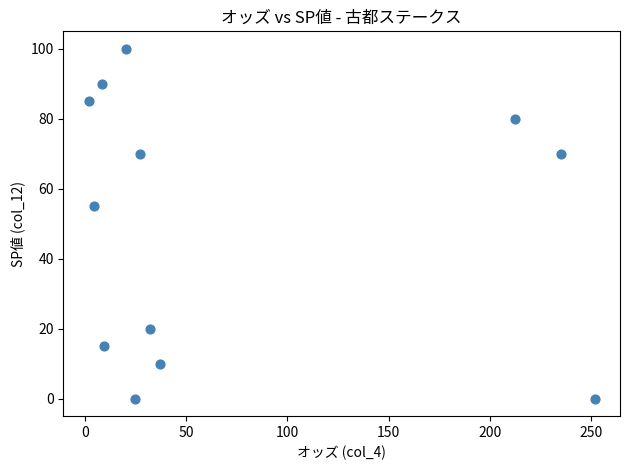

What Y value in the scatter plot is closest to 50?

55